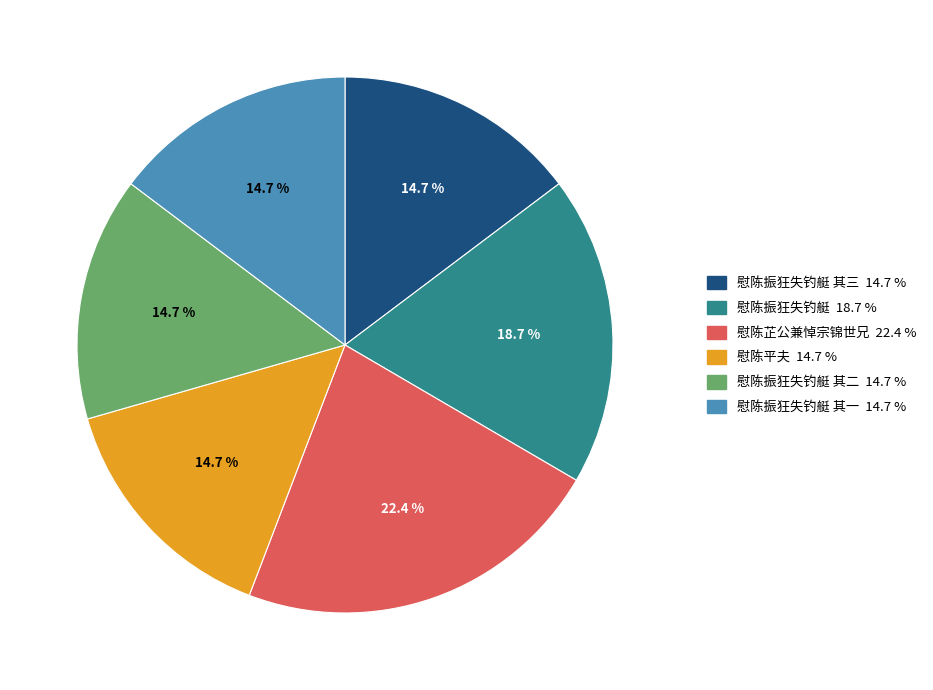

How many segments does this pie chart have?

6